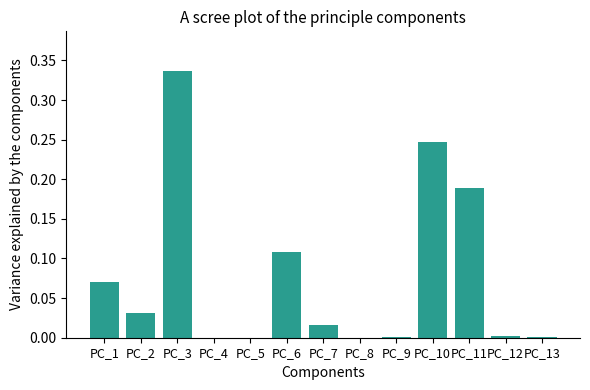

Which category has the highest value across all series?

PC_3